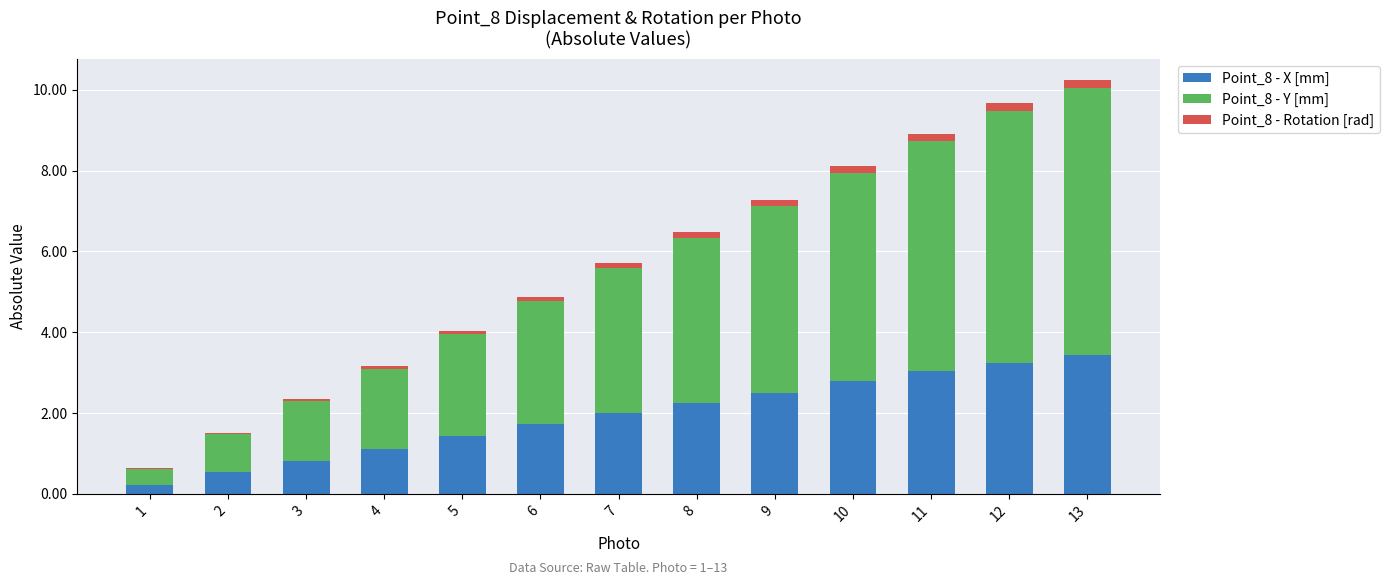

True or false: Point_8 - X [mm] has a value of 1.4 at 5.

True